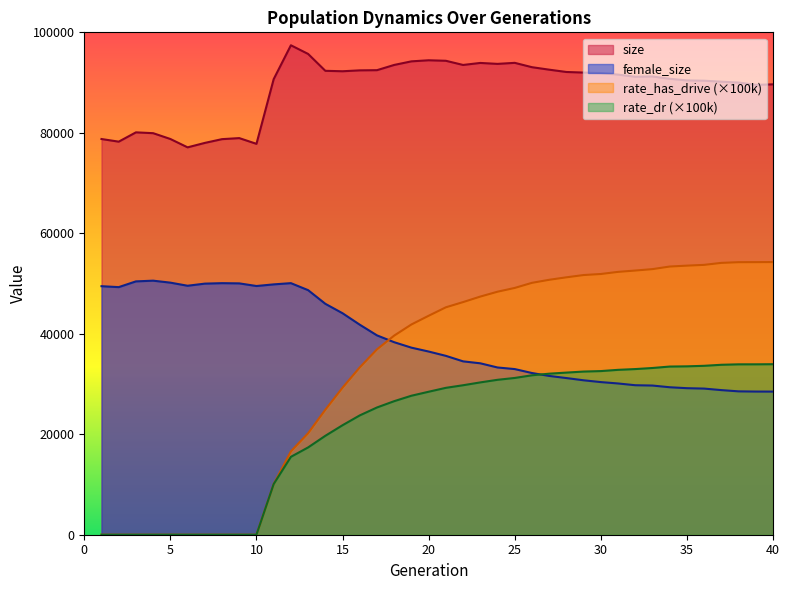

At 37, list the series in order from largest to smallest.

size, rate_has_drive, rate_dr, female_size